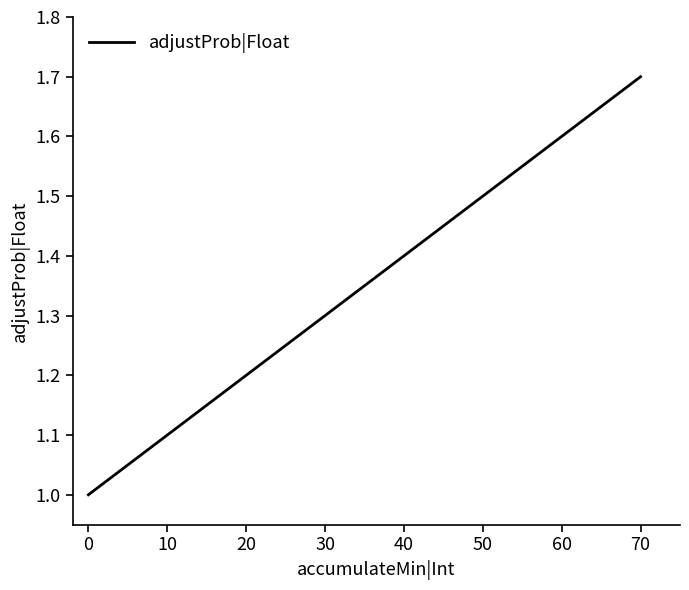

What is the greatest value displayed?

1.7